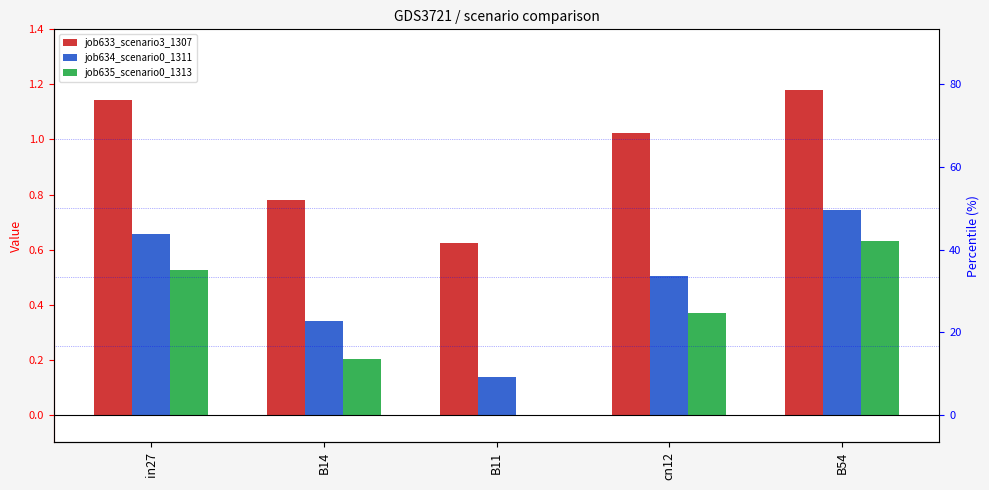

Reading right to left, transcribe all the data shown in this chart.

job633_scenario3_1307: 1.2	1.0	0.6	0.8	1.1
job634_scenario0_1311: 0.7	0.5	0.1	0.3	0.7
job635_scenario0_1313: 0.6	0.4	0.0	0.2	0.5